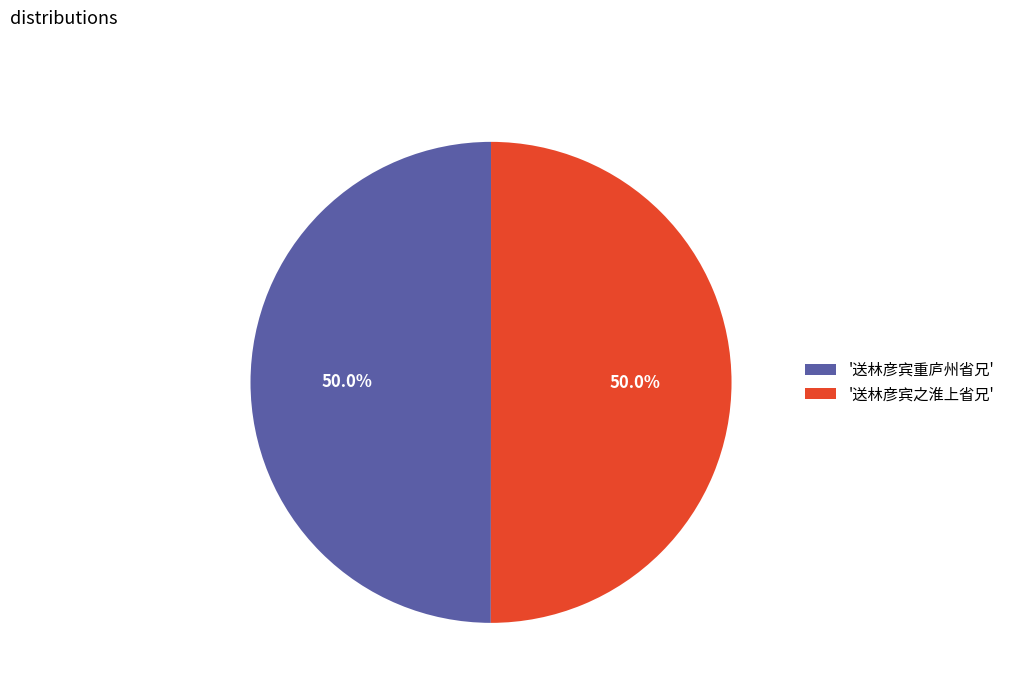

What is the ratio of the value at '送林彦宾重庐州省兄' to the value at '送林彦宾之淮上省兄'?

1.0